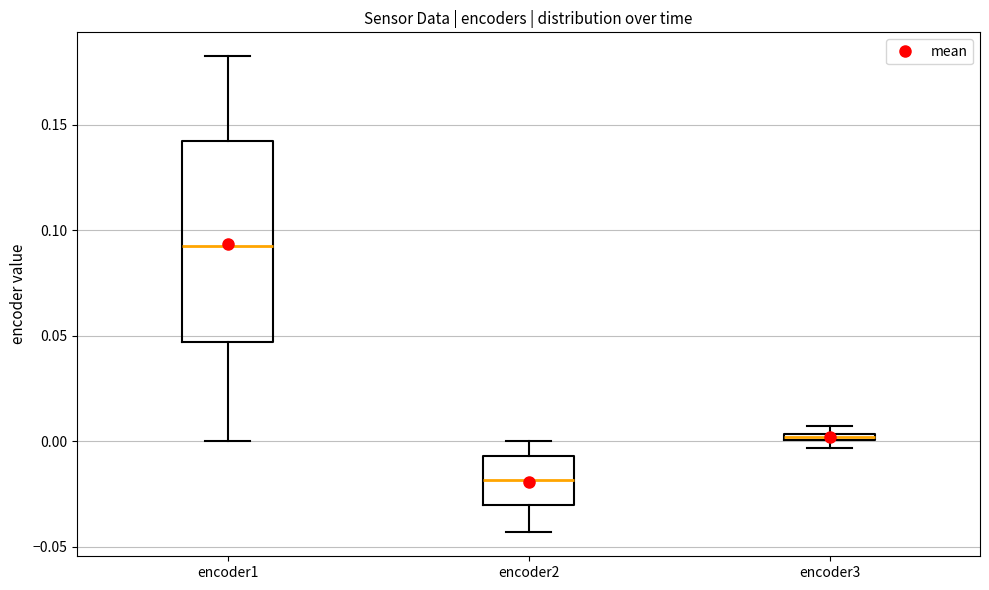

Which box has the highest median line?

encoder1